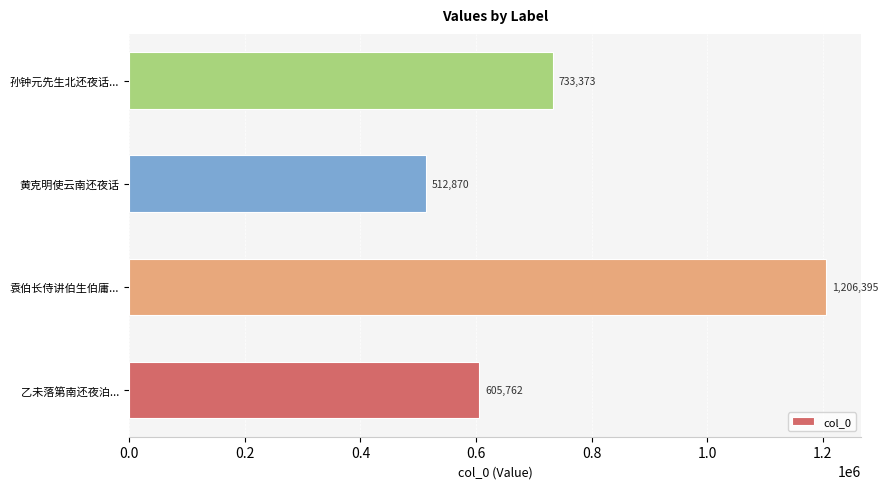

At which label is the value closest to 859632?

孙钟元先生北还夜话...